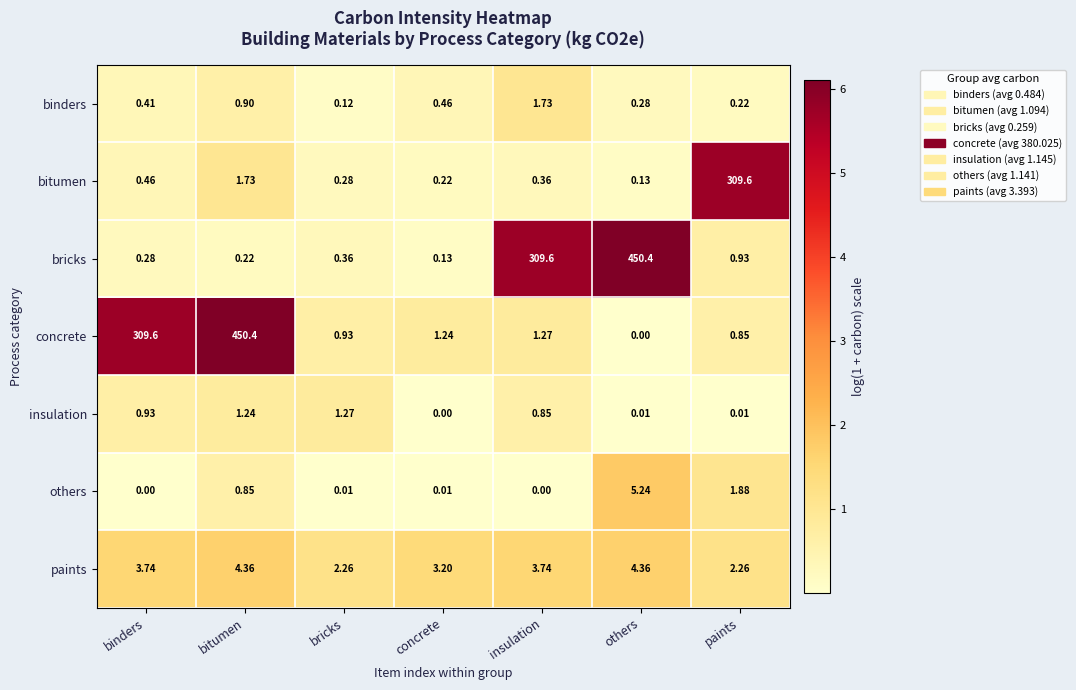

At which label does others reach its peak?

others